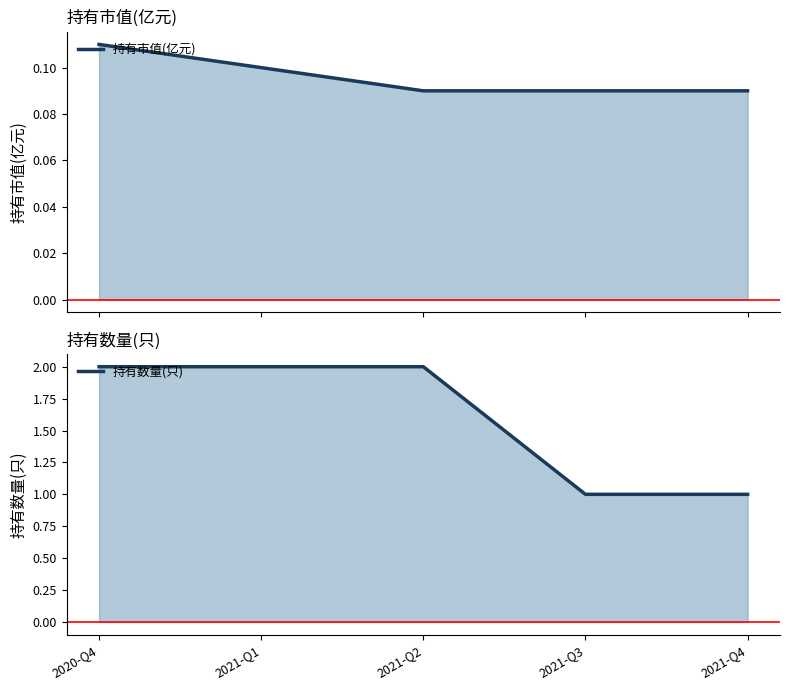

The 持有数量(只) series shows 1.0 at 2021-Q4. True or false?

True